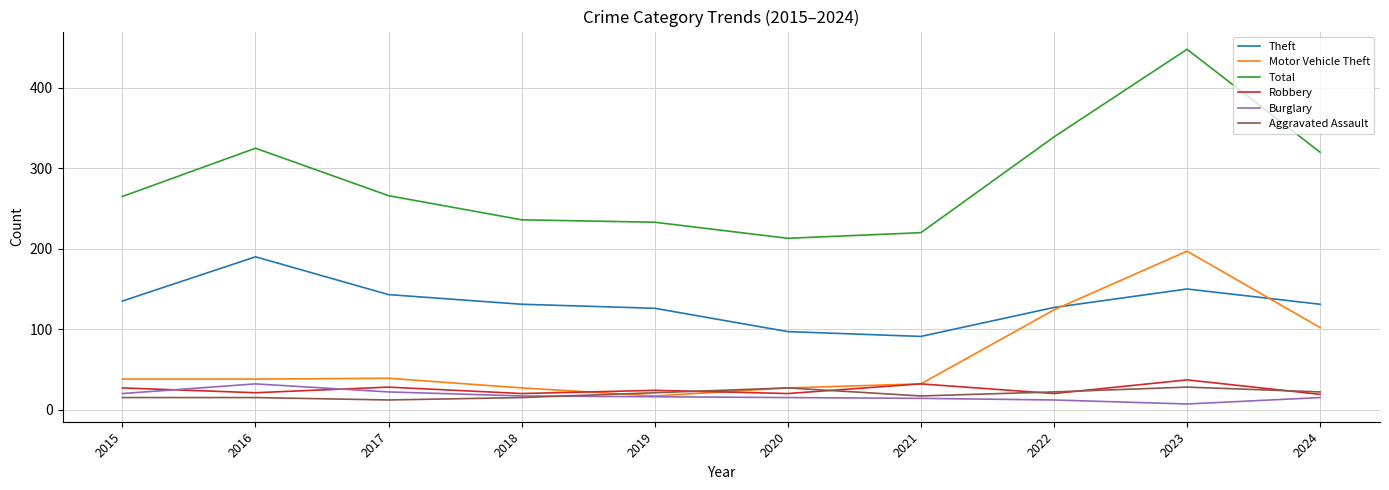

True or false: Robbery and Burglary intersect in this chart.

True